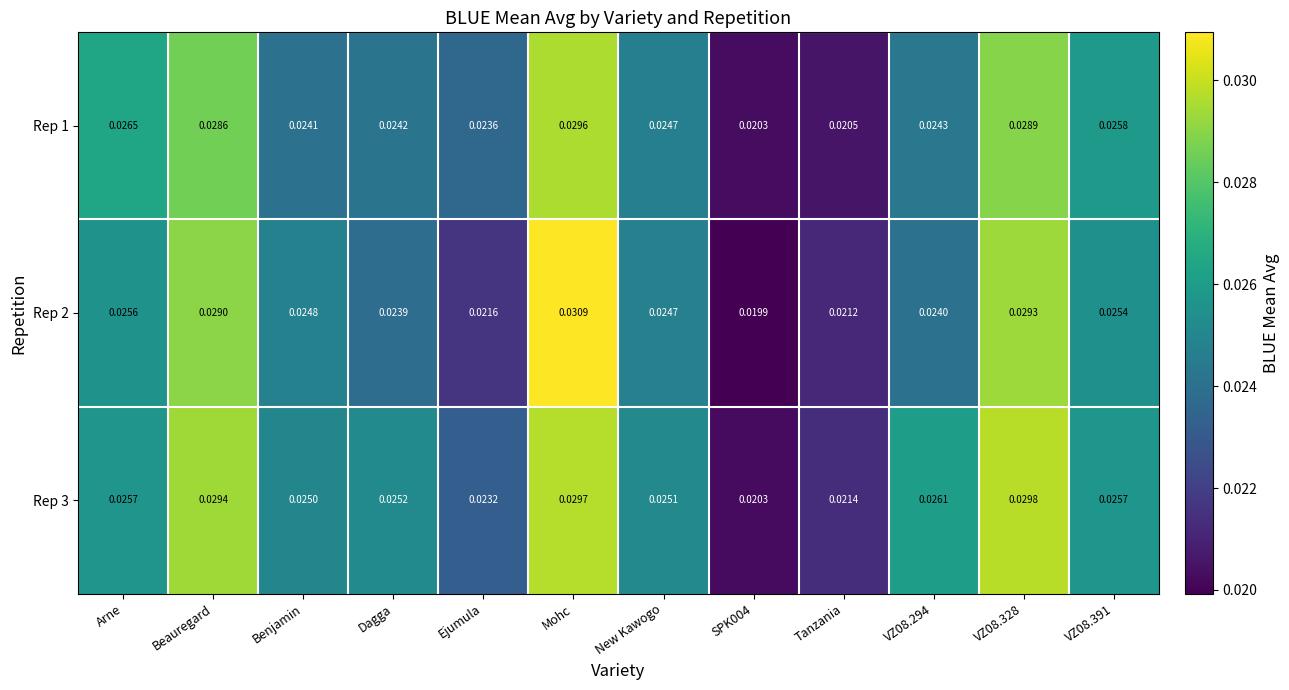

Is the value of Rep 2 at Tanzania greater than the value of Rep 3 at Mohc?

No